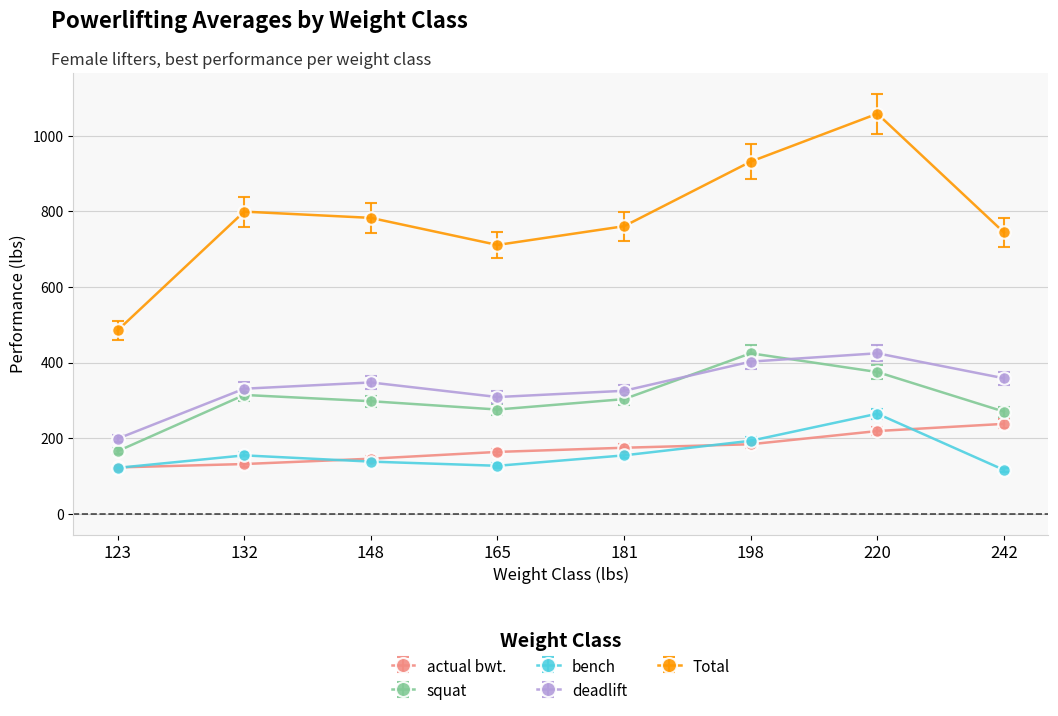

Between 165 and 220, which series saw the biggest shift?

Total